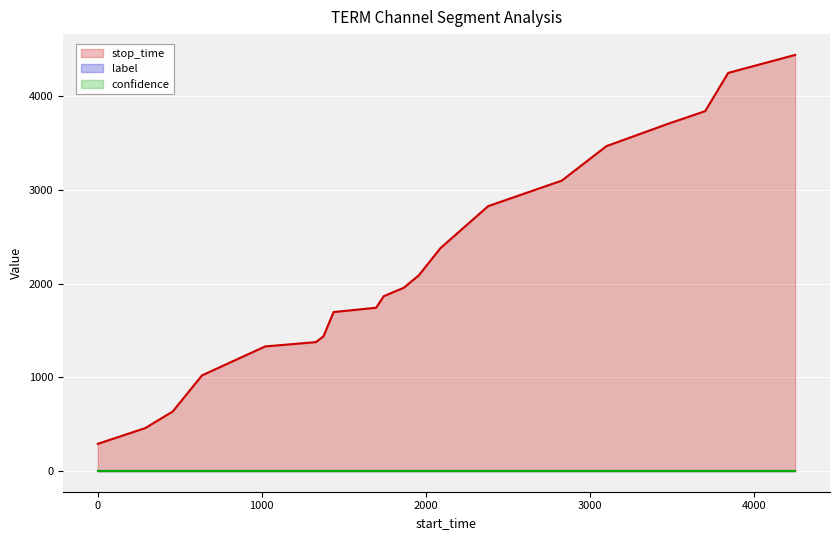

True or false: label_line and confidence_line cross at least once.

False